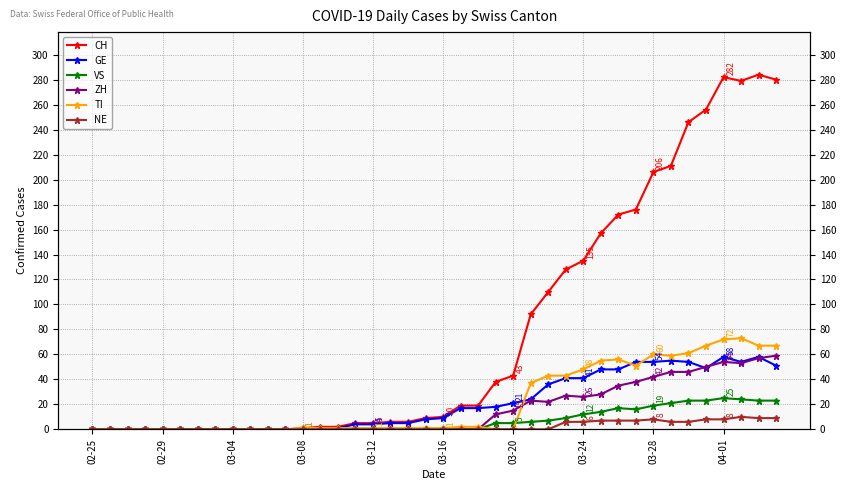

Does the chart display data point markers on the line(s)?

Yes